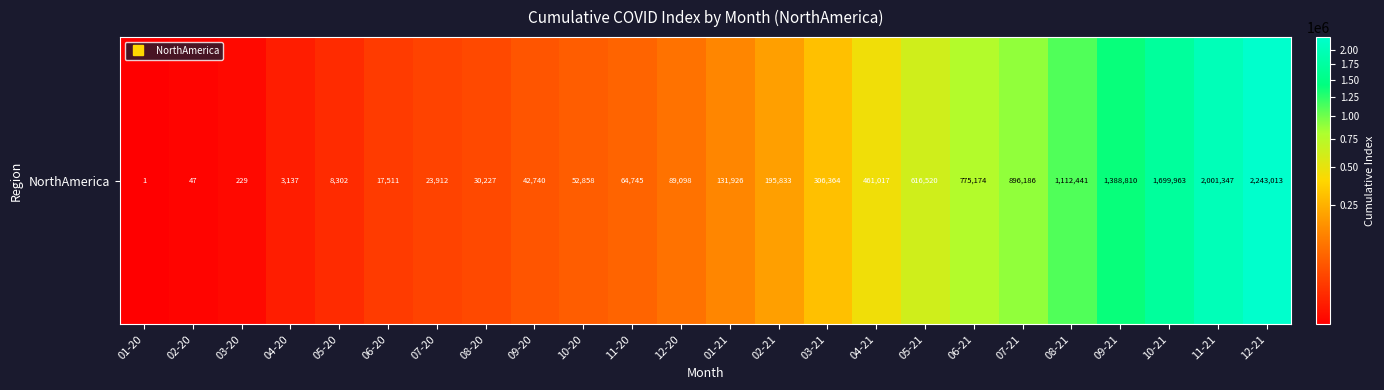

Reading left to right, transcribe all the data shown in this chart.

01-20=1	02-20=47	03-20=229	04-20=3137	05-20=8302	06-20=17511	07-20=23912	08-20=30227	09-20=42740	10-20=52858	11-20=64745	12-20=89098	01-21=131926	02-21=195833	03-21=306364	04-21=461017	05-21=616520	06-21=775174	07-21=896186	08-21=1112441	09-21=1388810	10-21=1699963	11-21=2001347	12-21=2243013